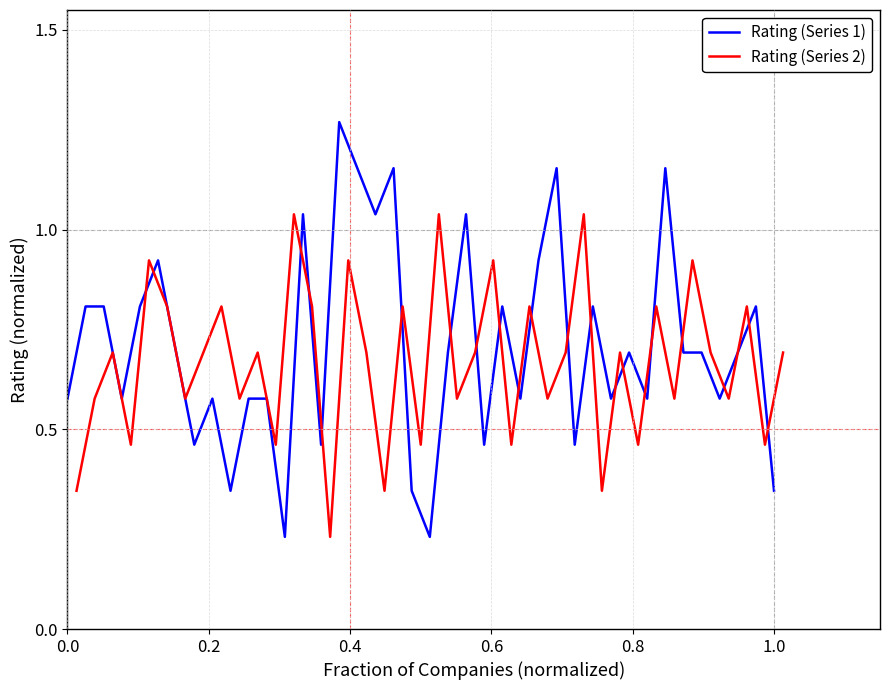

Which series has the largest range (max minus min)?

Rating (Series 1)